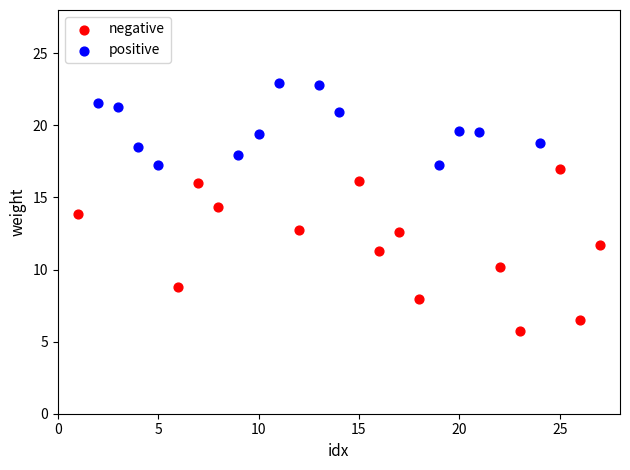

Which series reaches the minimum Y coordinate?

negative